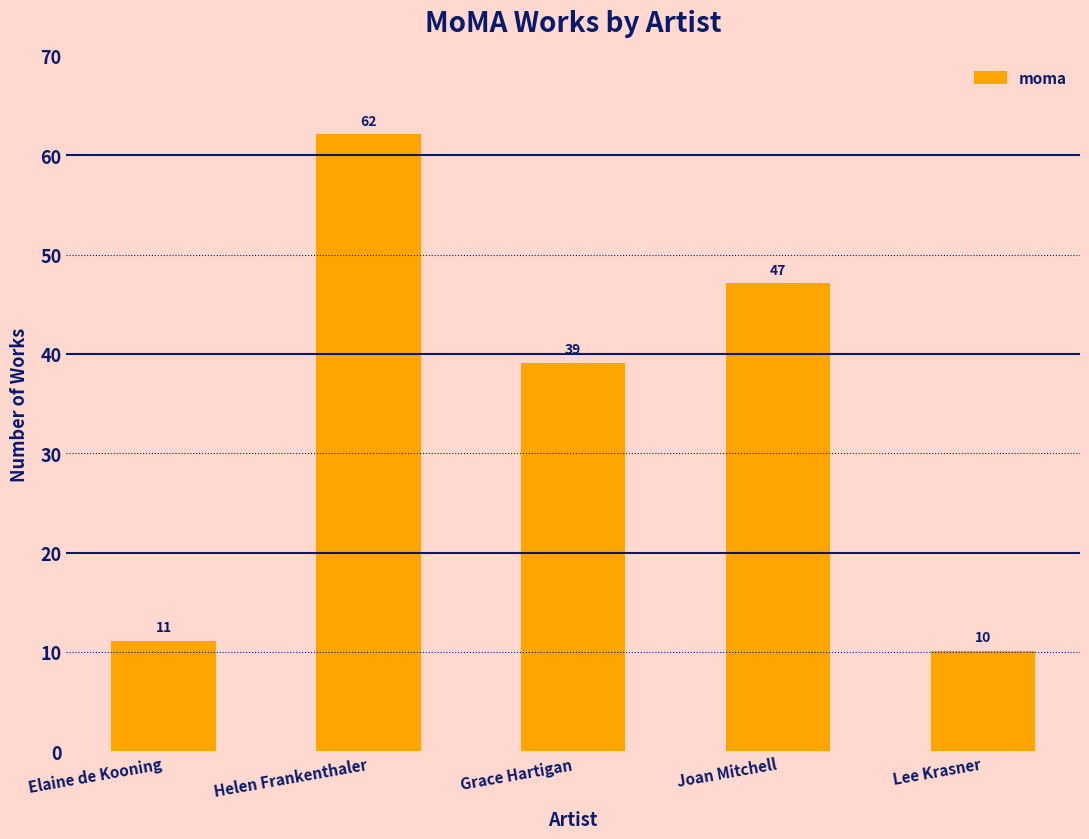

How many data points does each series have?

5